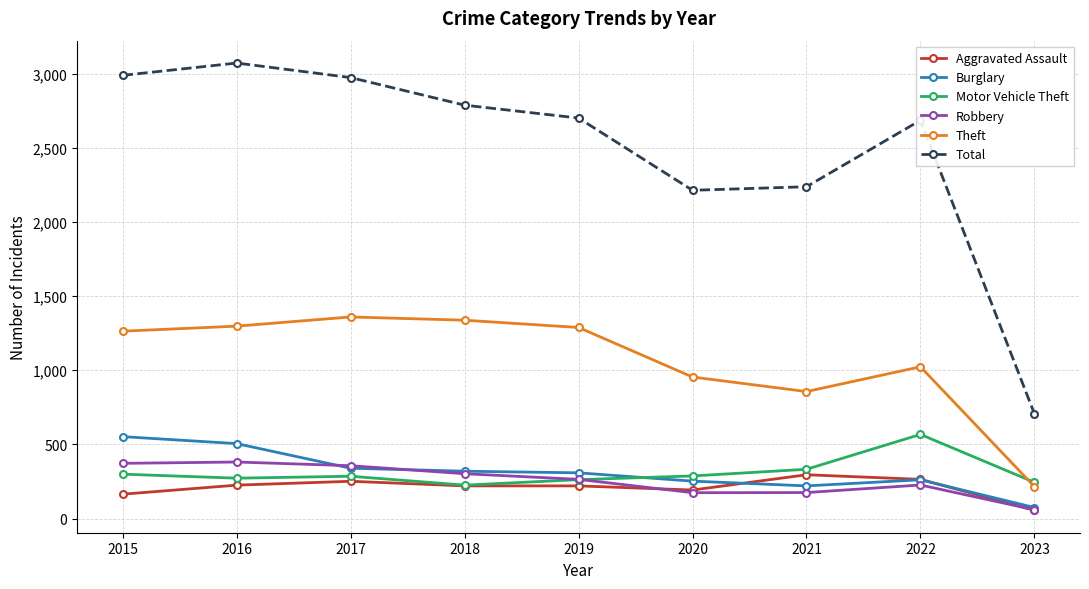

At how many categories does at least one series exceed 786?

8